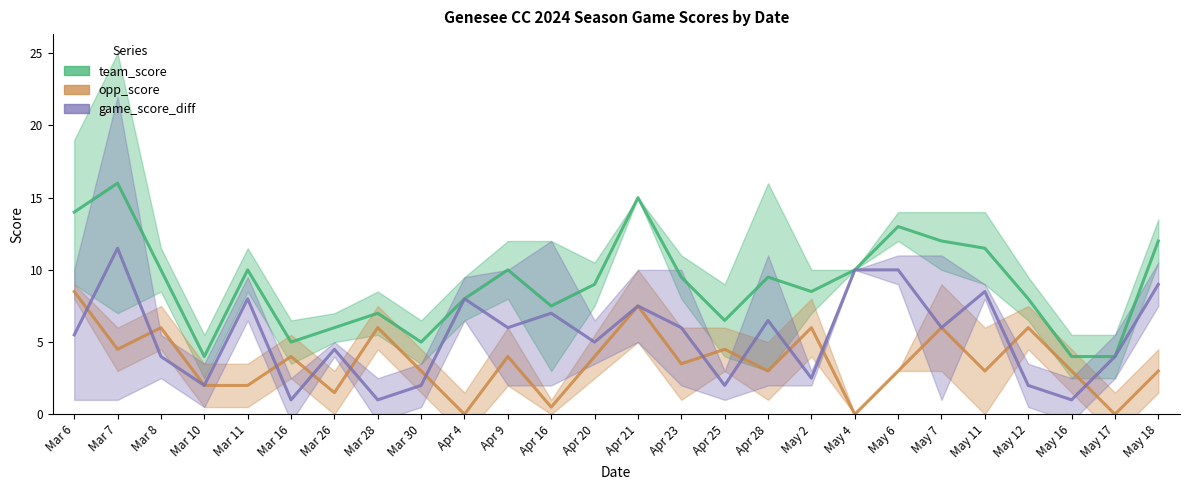

True or false: game_score_diff and team_score intersect in this chart.

False